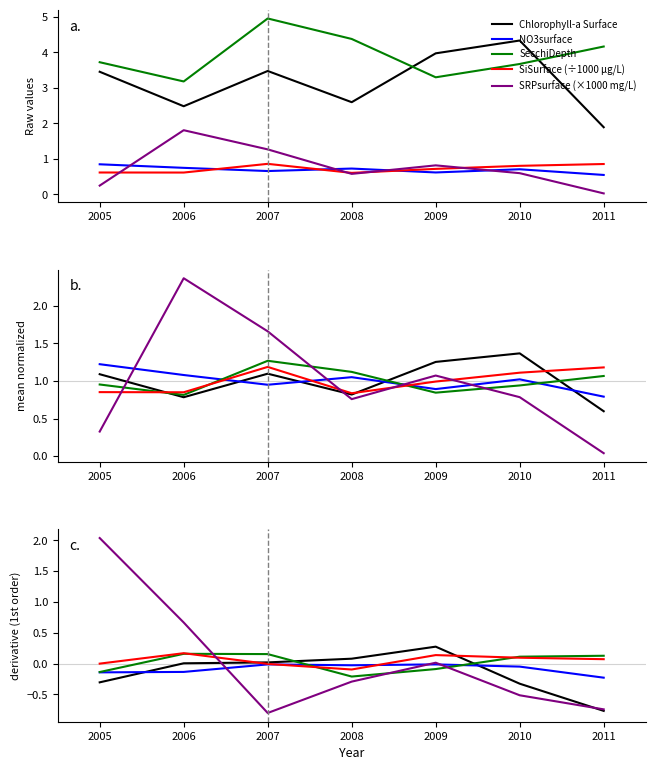

What is the average value of the SiSurface series?

0.7